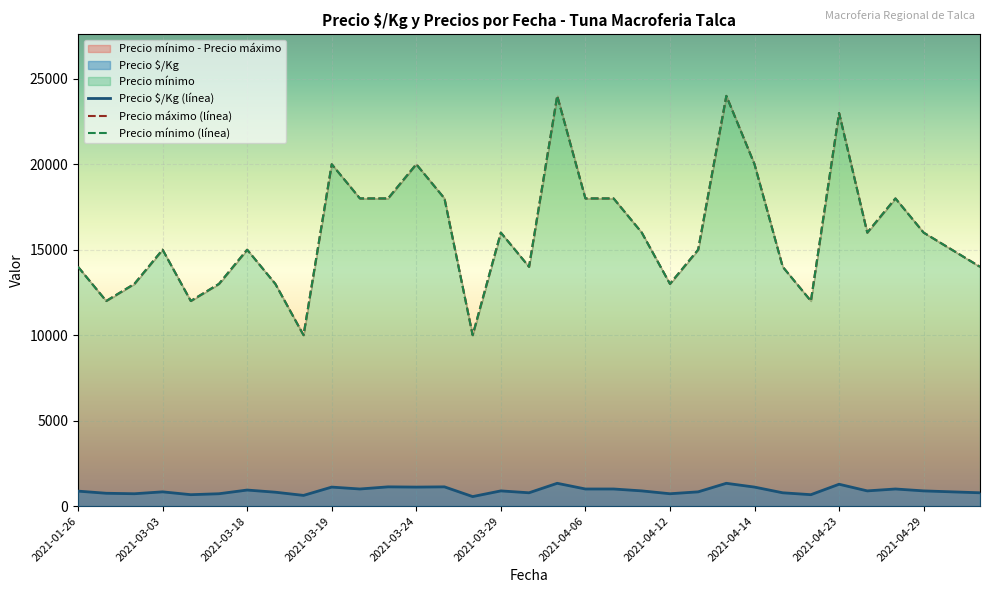

What are all the series names shown in the legend?

Precio $/Kg, Precio mínimo, Precio máximo